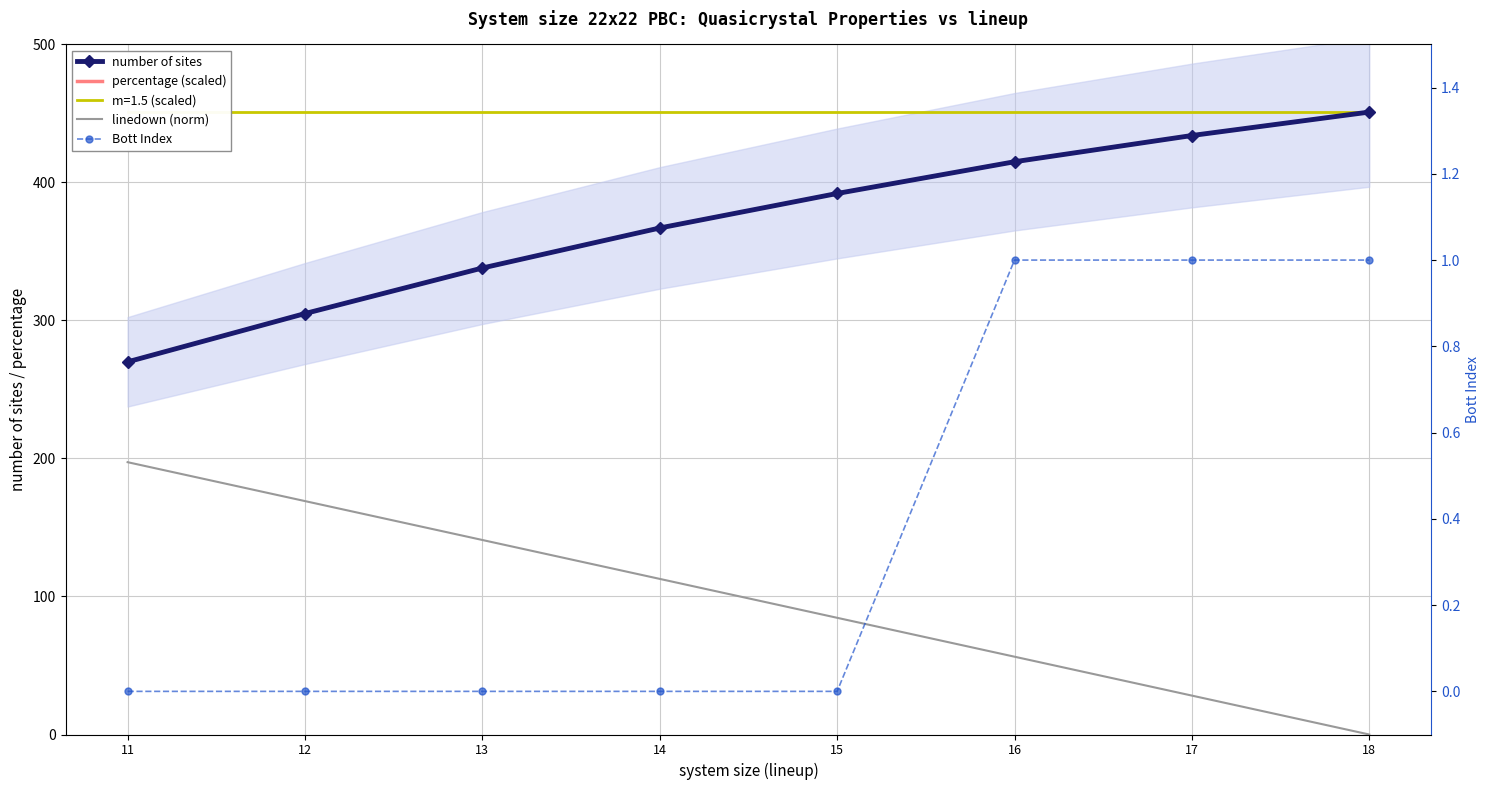

The value of Bott Index at 16 is 1.0. True or false?

True